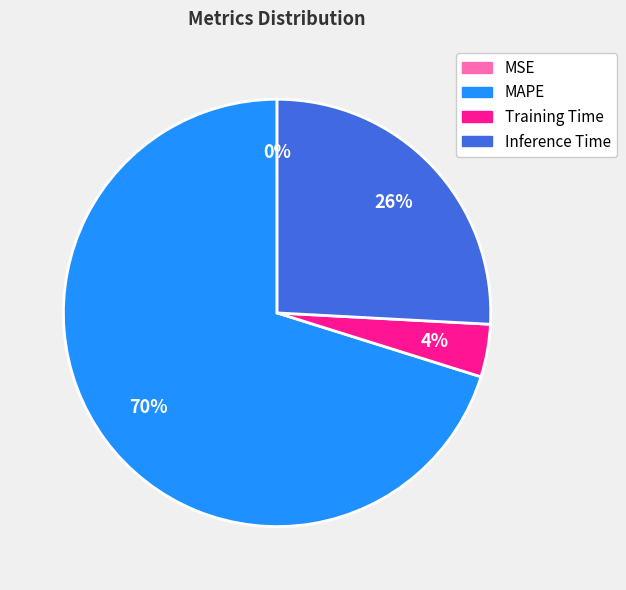

Between Training Time and MAPE, which is larger?

MAPE